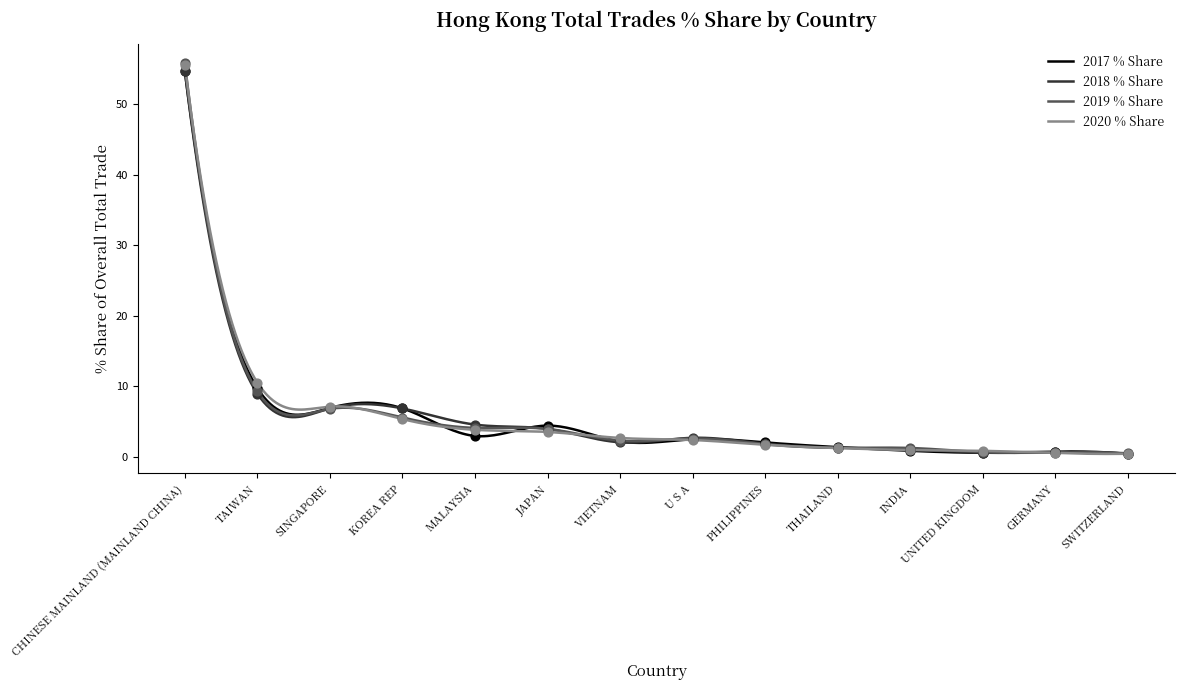

Which series has the largest range (max minus min)?

2019 % Share